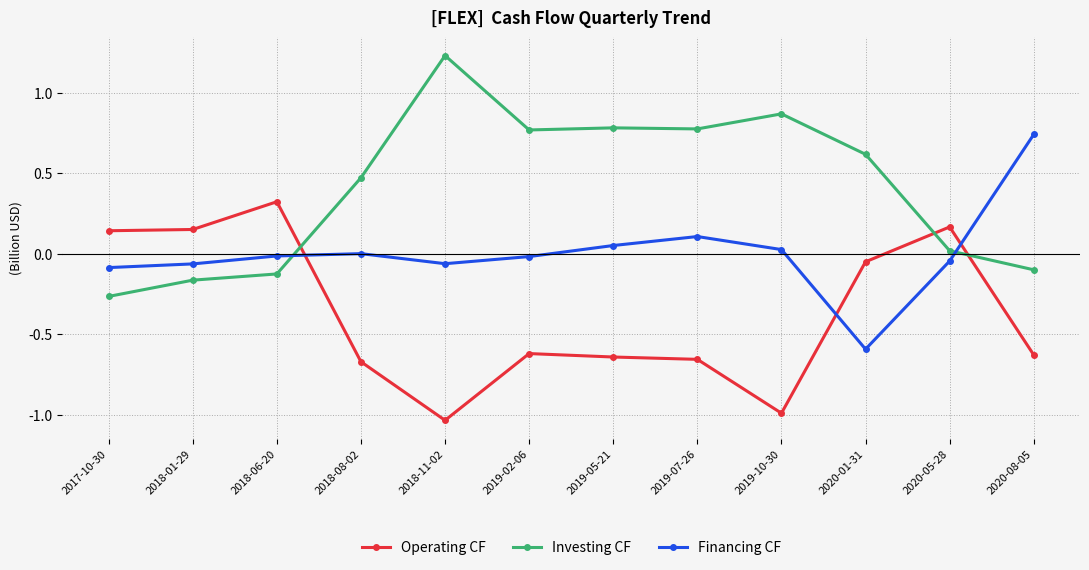

What are all the series names shown in the legend?

Operating CF, Investing CF, Financing CF